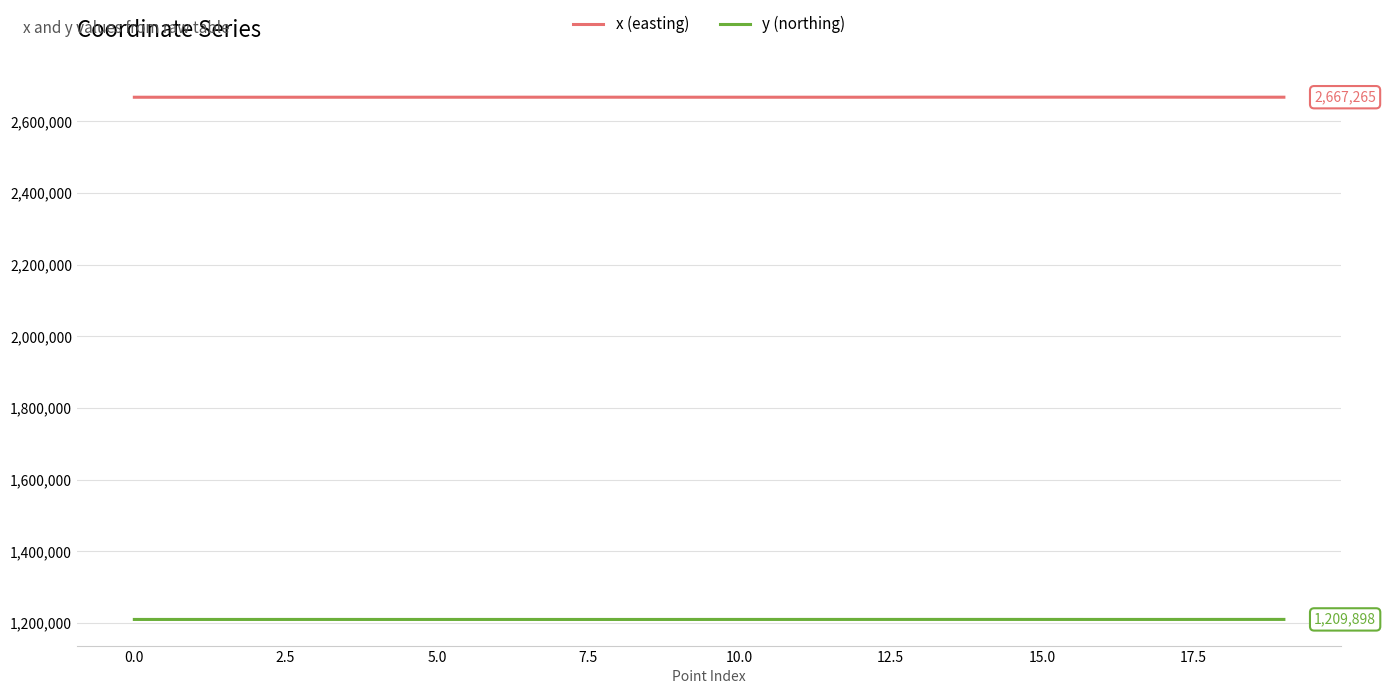

How many values in the y (northing) series are below 1209818?

10